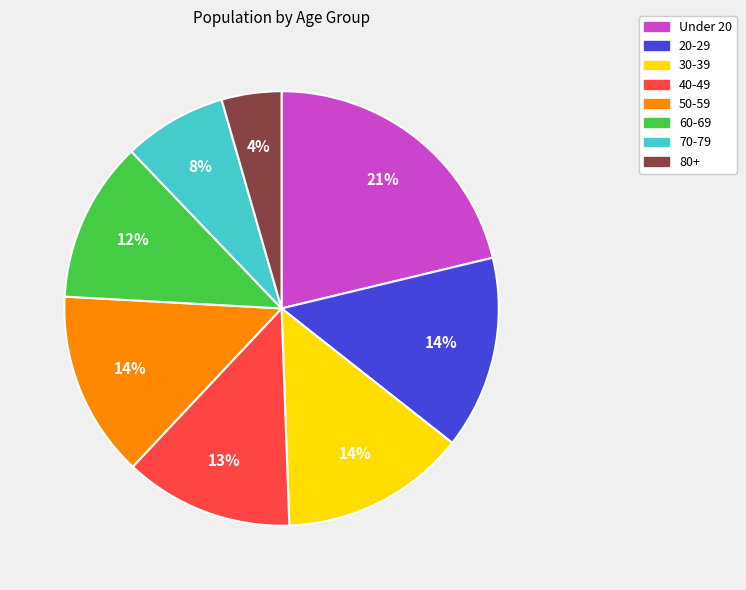

Is the sum of 80+ and 30-39 greater than half?

No